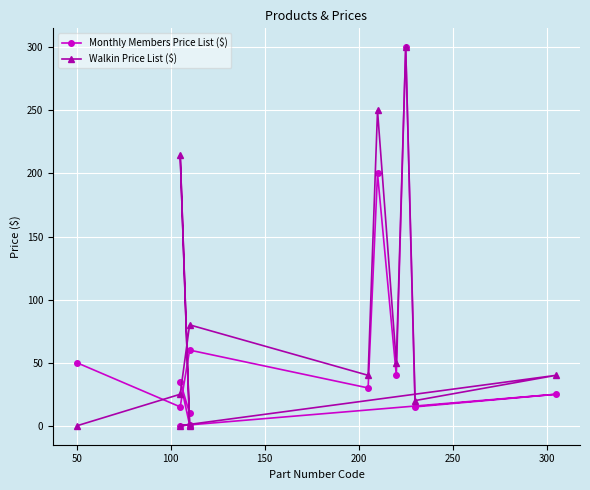

What is the label of the 9th point from the right?

200